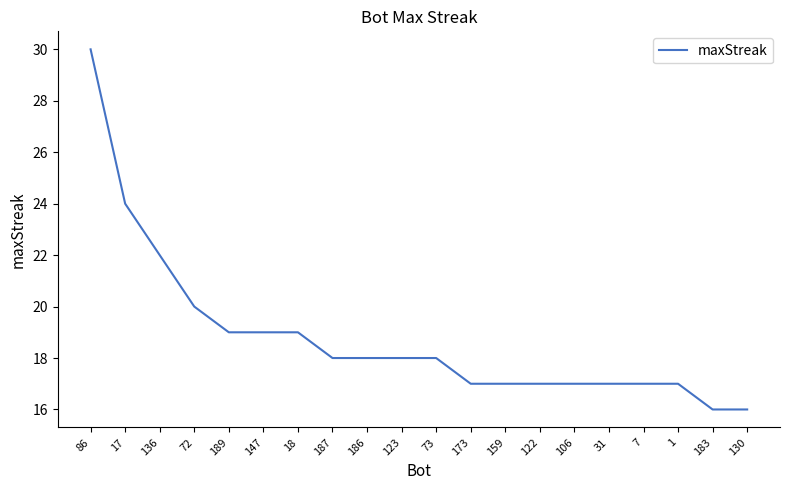

What is the difference between the maximum and minimum values?

14